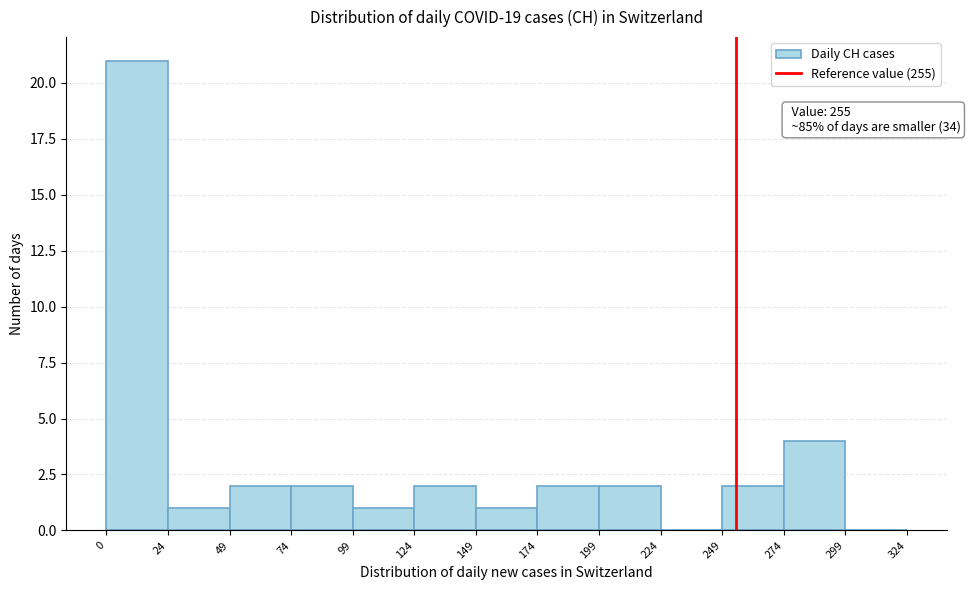

Over which range of the x-axis is the bar tallest?

0 to 24